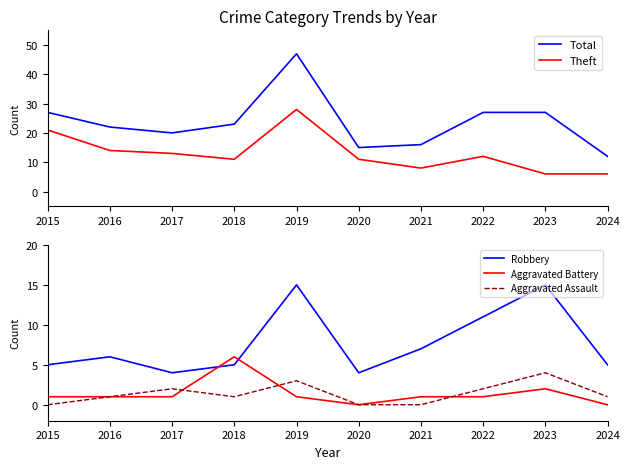

Reading right to left, list all the values displayed in this chart.

Total: 12	27	27	16	15	47	23	20	22	27
Theft: 6	6	12	8	11	28	11	13	14	21
Robbery: 5	15	11	7	4	15	5	4	6	5
Aggravated Battery: 0	2	1	1	0	1	6	1	1	1
Aggravated Assault: 1	4	2	0	0	3	1	2	1	0